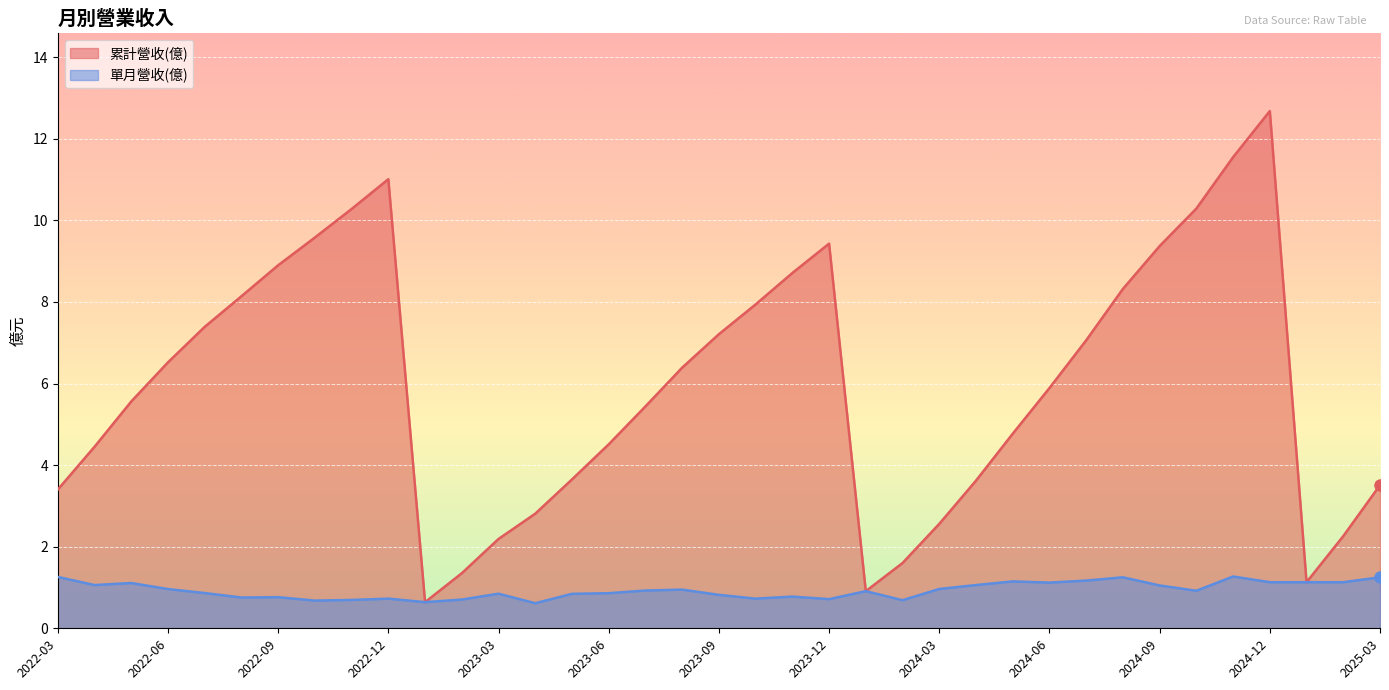

The 累計營收(億) series shows 8.1 at 2022-08. True or false?

True